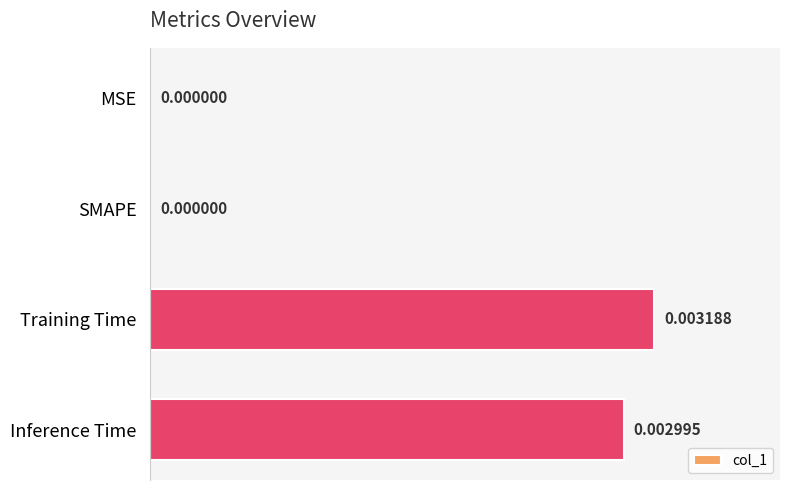

Count the number of values greater than 0.

2